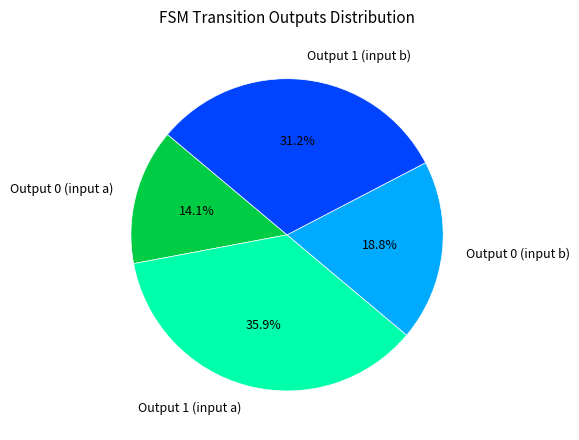

Which slice is the smallest?

Output 0 (input a)